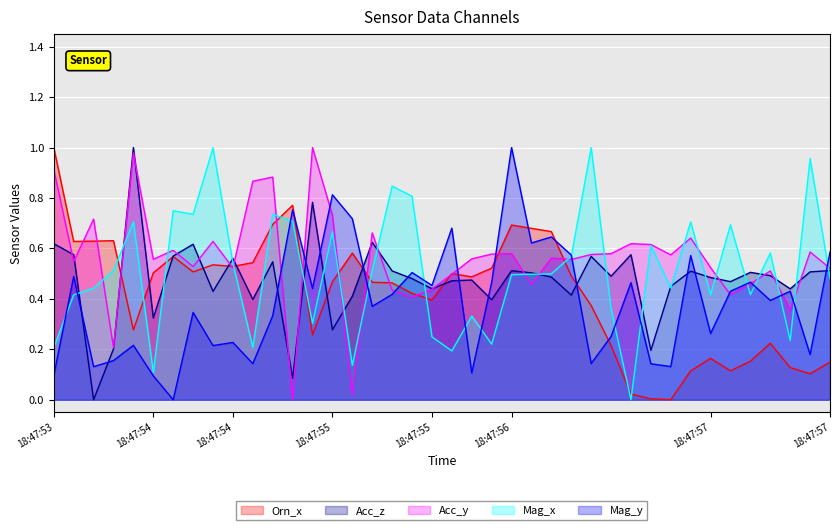

What is the maximum value for Acc_z?

1.0